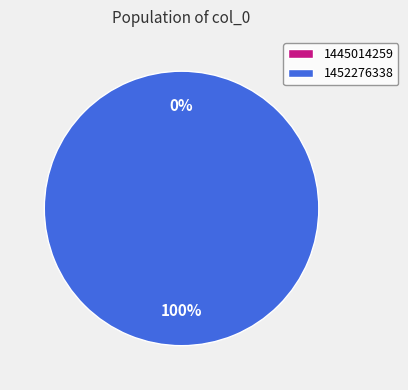

How many slices are in this pie chart?

2